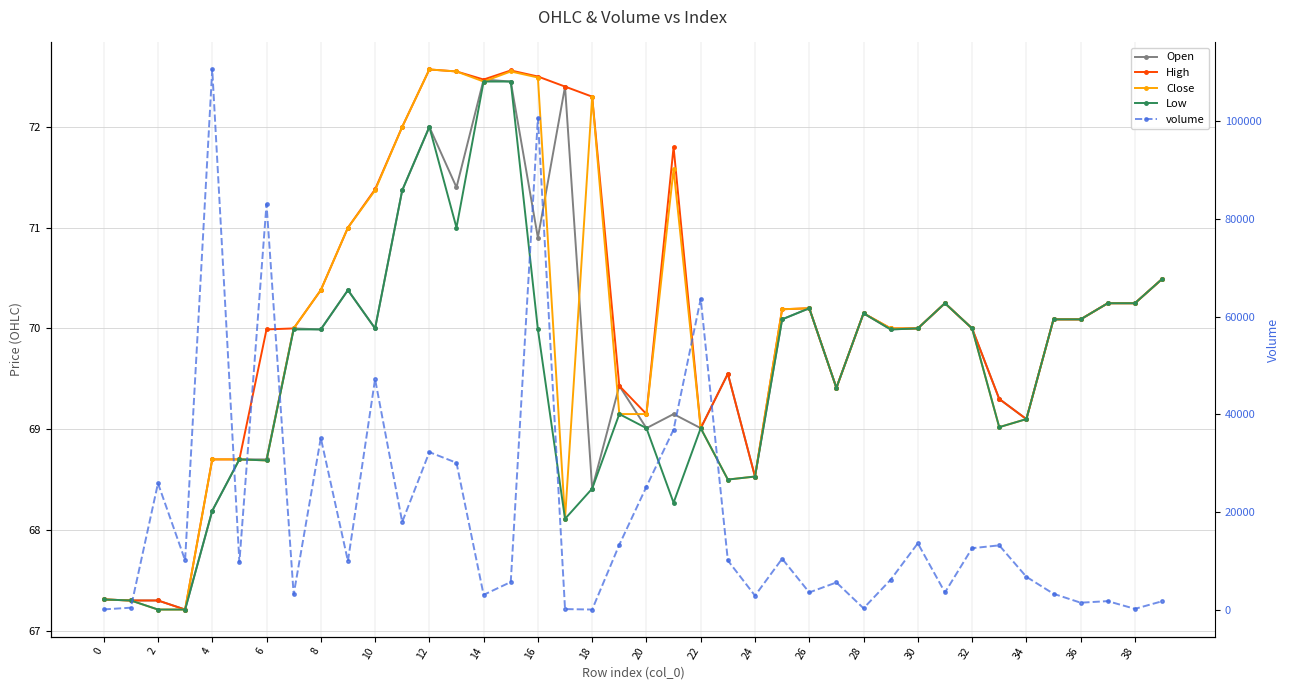

How many data points does each series have?

40